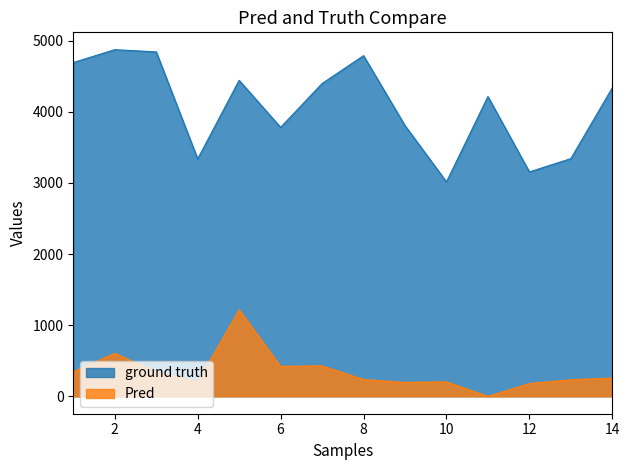

At which label is ground truth closest to 3943?

9